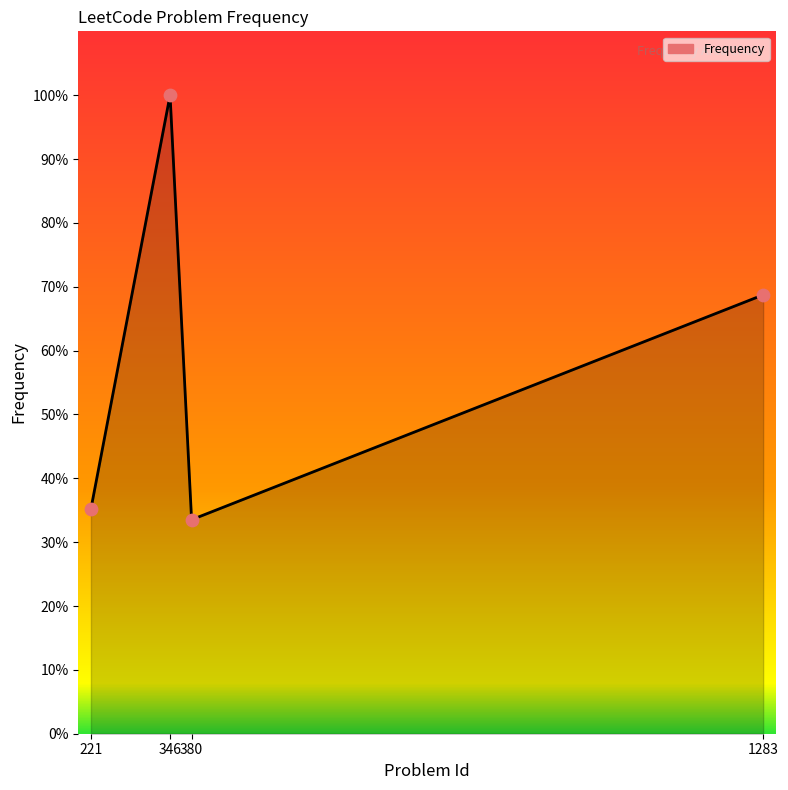

Between 1283 and 221, which is larger?

1283